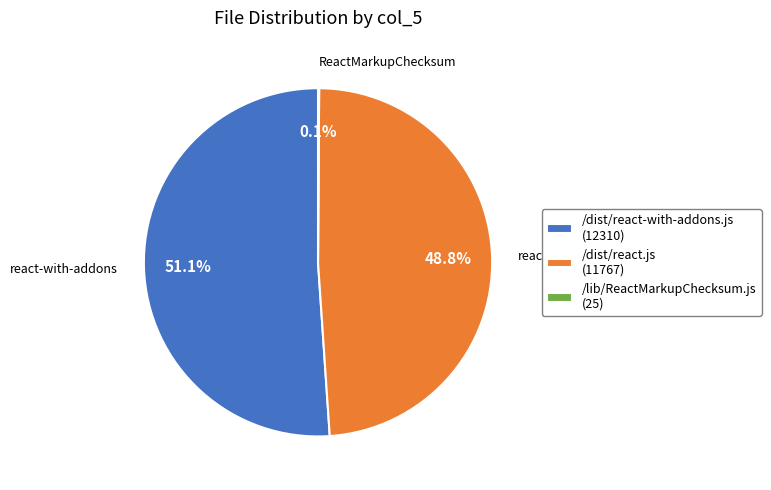

What percentage is NOT represented by /dist/react.js (11767)?

51.2%